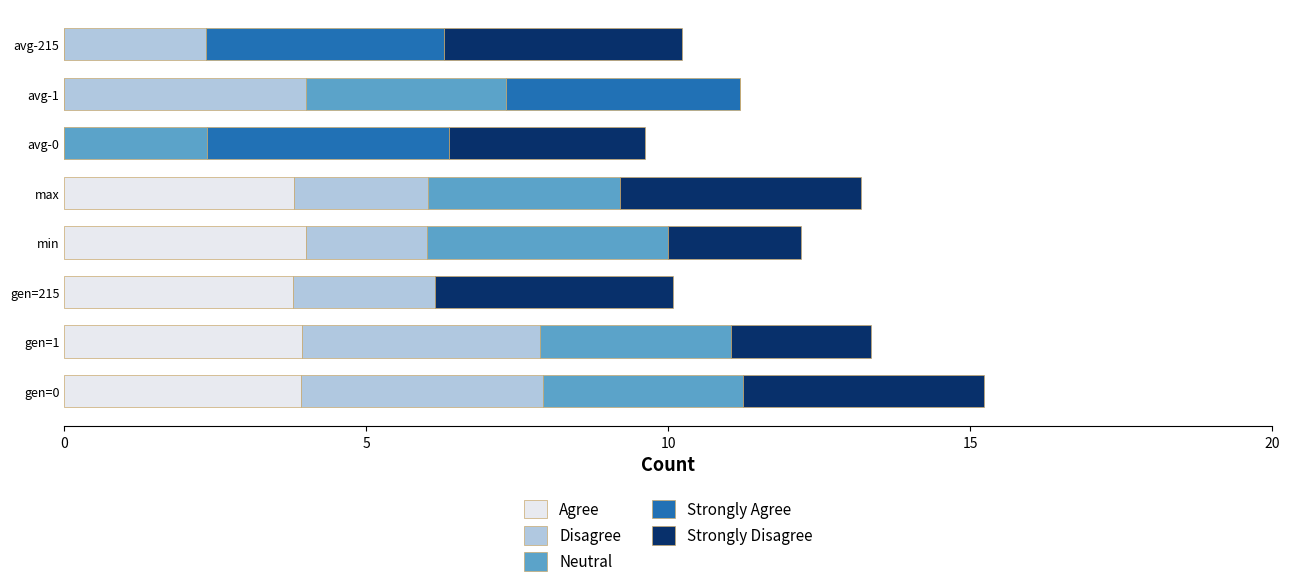

What is the highest value of the Agree series?

4.0